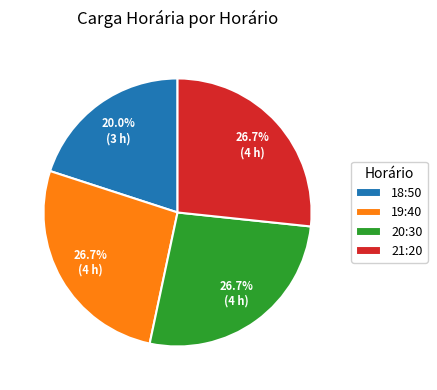

What percentage is the 19:40 slice, to the nearest percent?

27%